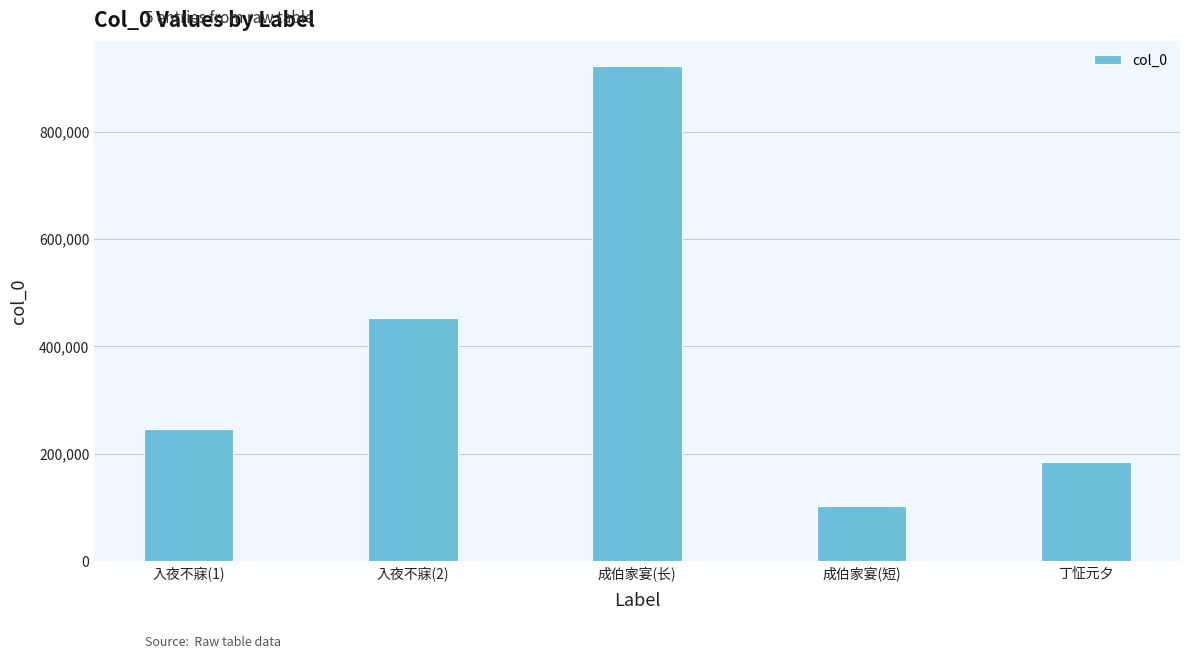

What is the difference between the maximum and minimum values?

819911